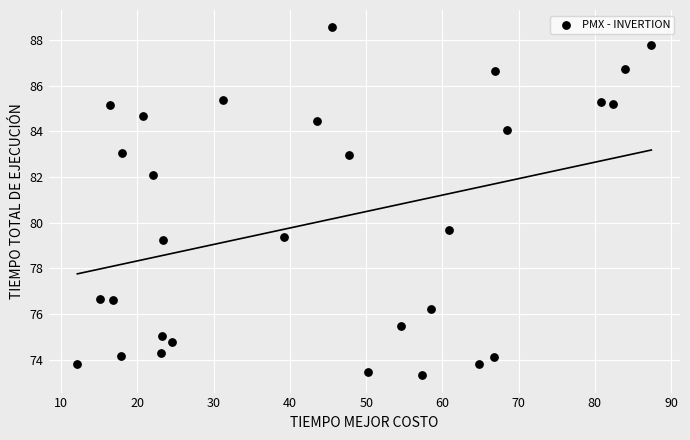

What is the range of Y values (max minus min)?

15.2